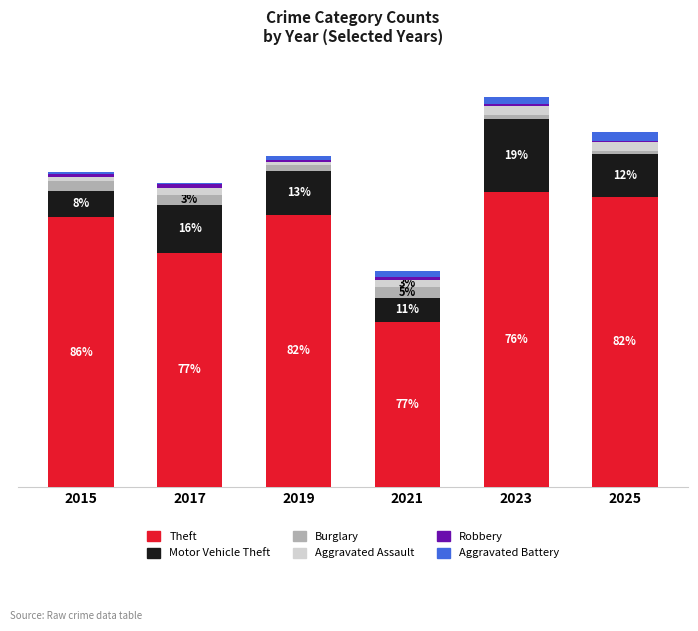

What is the difference between the Motor Vehicle Theft values at 2015 and 2021?

4